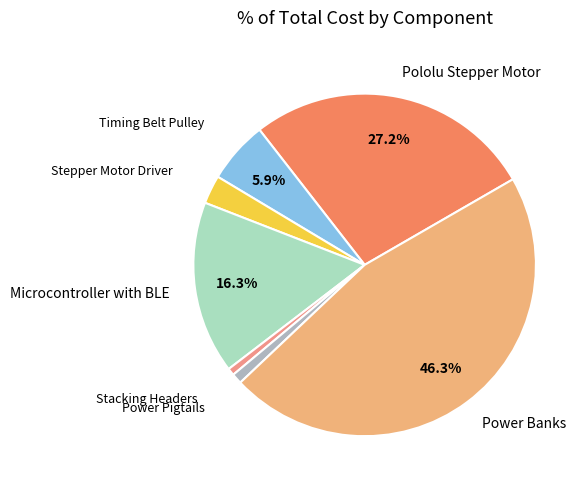

What percentage is the Timing Belt Pulley slice, to the nearest percent?

6%